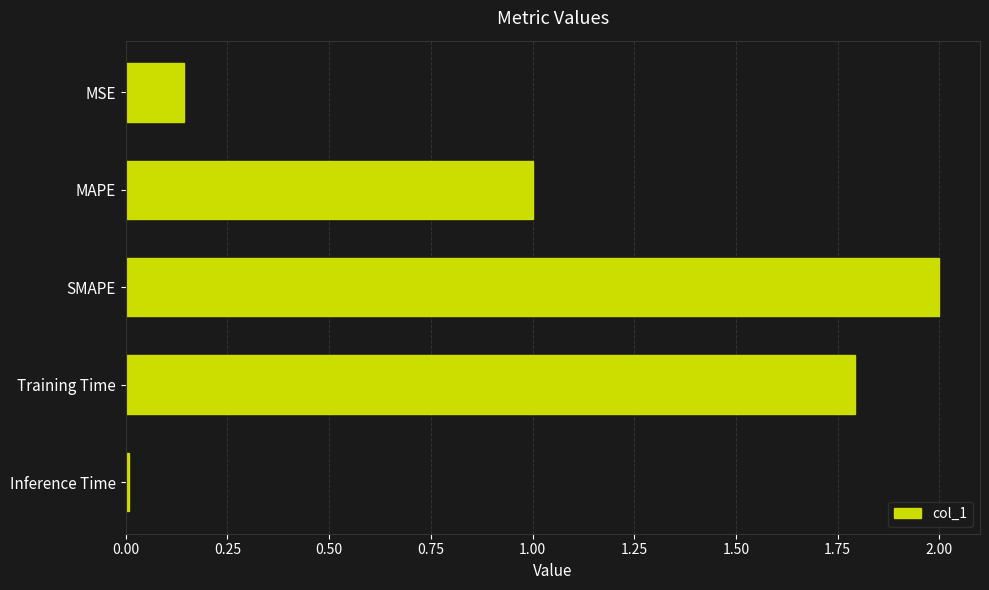

What is the change in value from MAPE to SMAPE?

+1.0